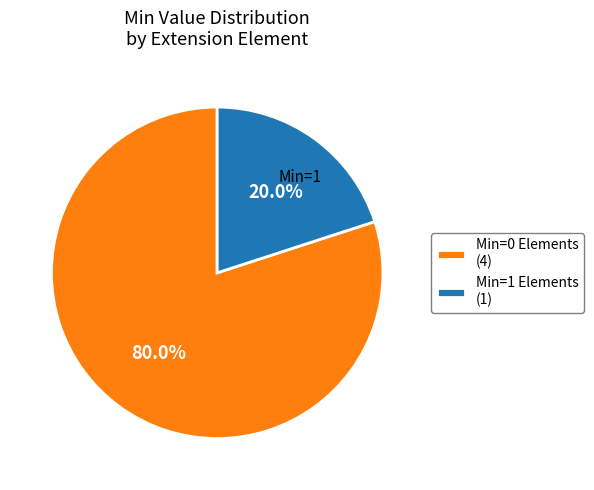

What percentage do Min=0 Elements (4) and Min=1 Elements (1) together represent?

100.0%